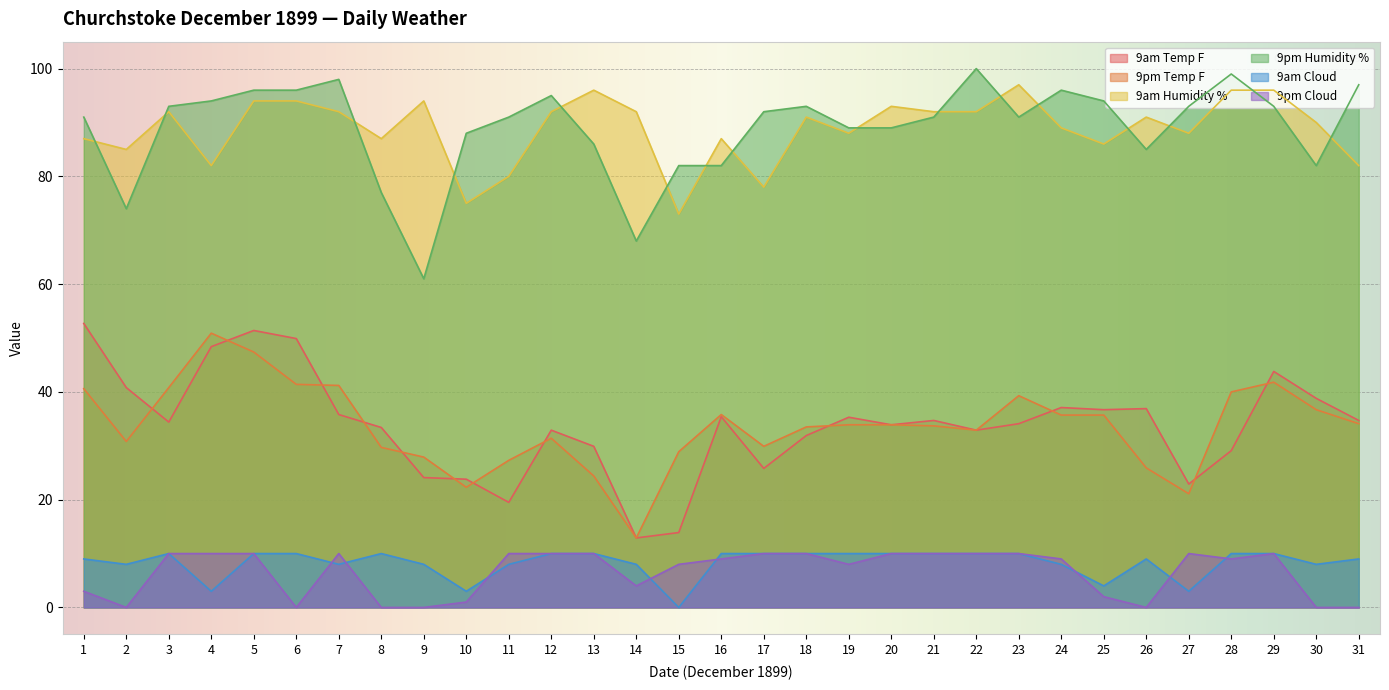

List the series in order of their peak value, lowest first.

9am Cloud, 9pm Cloud, 9pm Temp F, 9am Temp F, 9am Humidity %, 9pm Humidity %